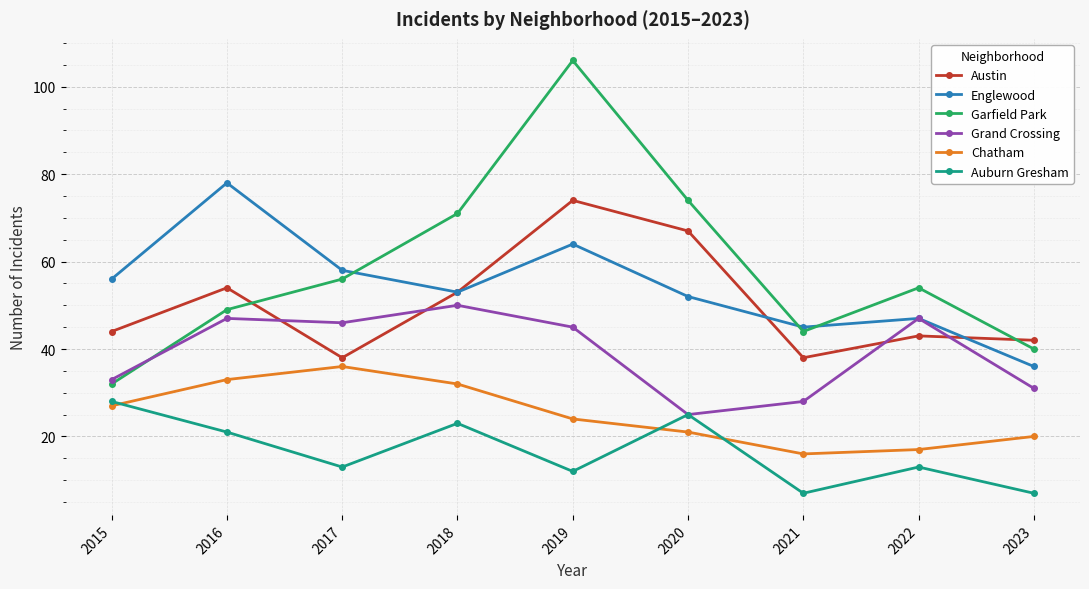

At which label does Englewood first exceed 53?

2015